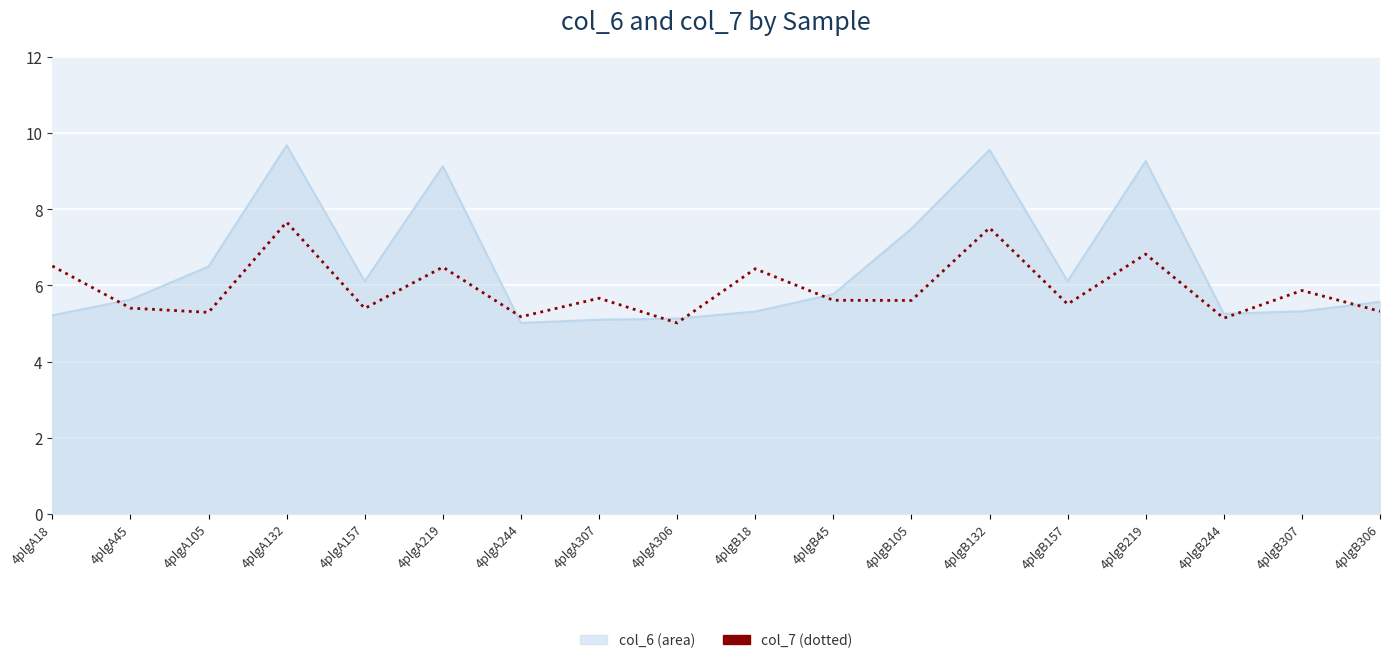

What position from the left is 4plgB219?

15